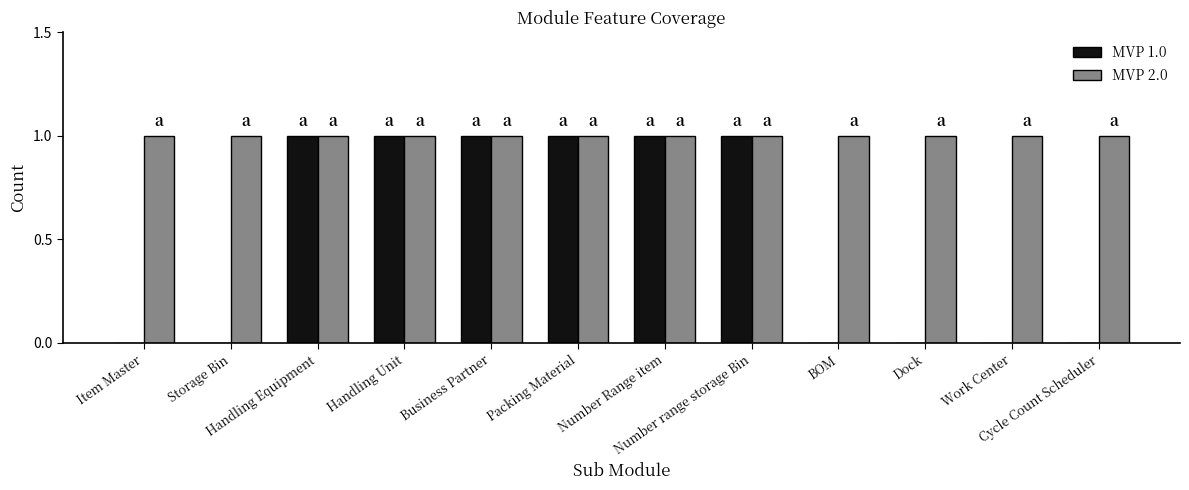

What is the sum of the MVP 1.0 values at Packing Material and Item Master?

1